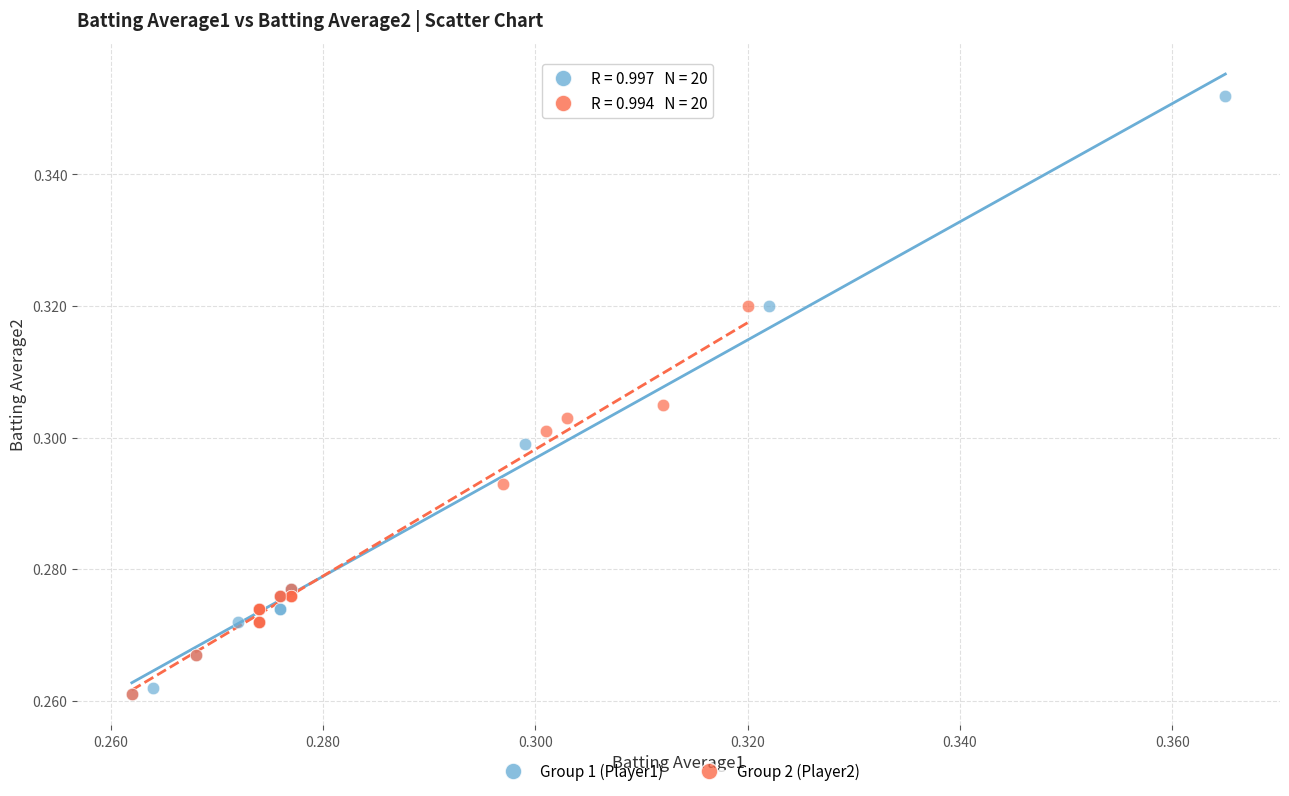

Which series has the widest spread of Y values?

Group 1 (Player1)